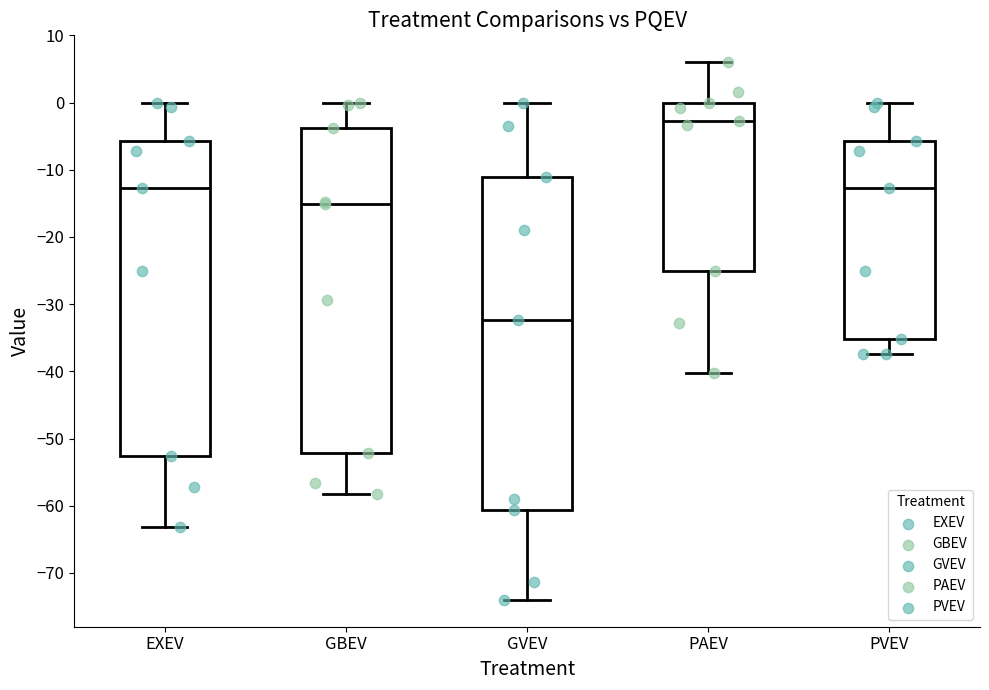

Which box has the highest median line?

PAEV